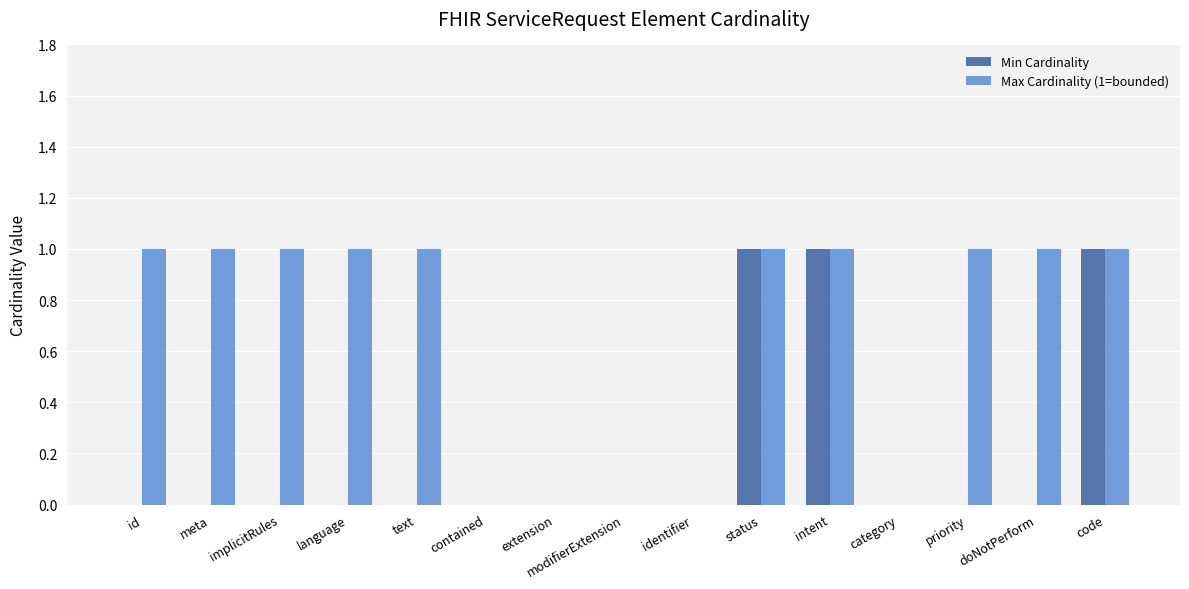

What are all the series names shown in the legend?

Min Cardinality, Max Cardinality (1=bounded)